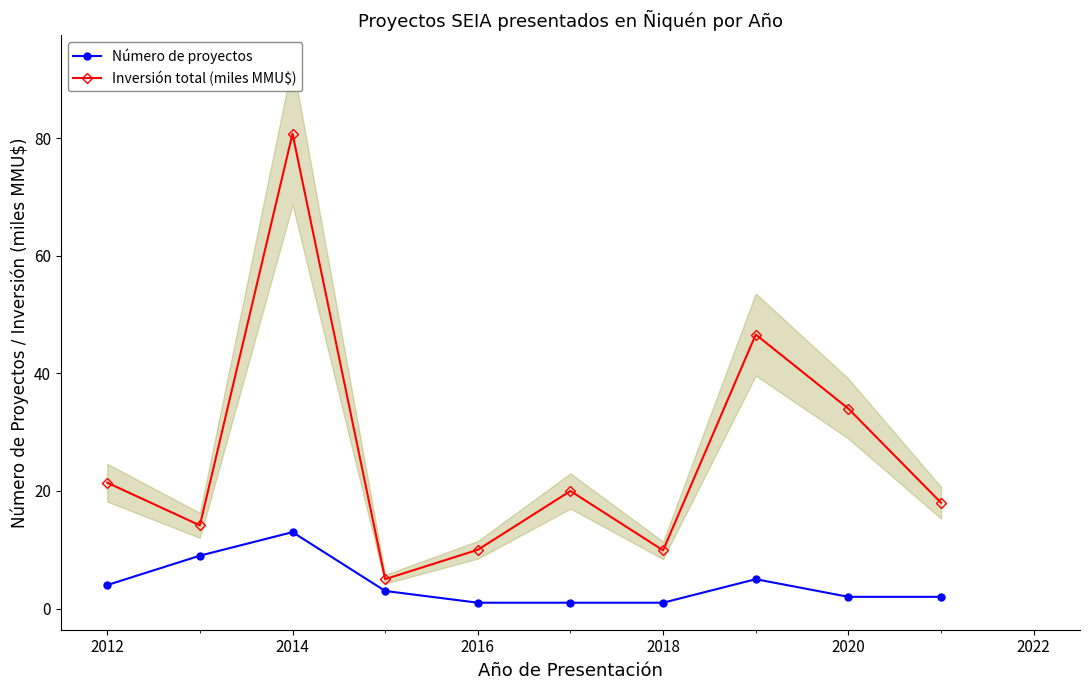

How many lines are shown in the chart?

2